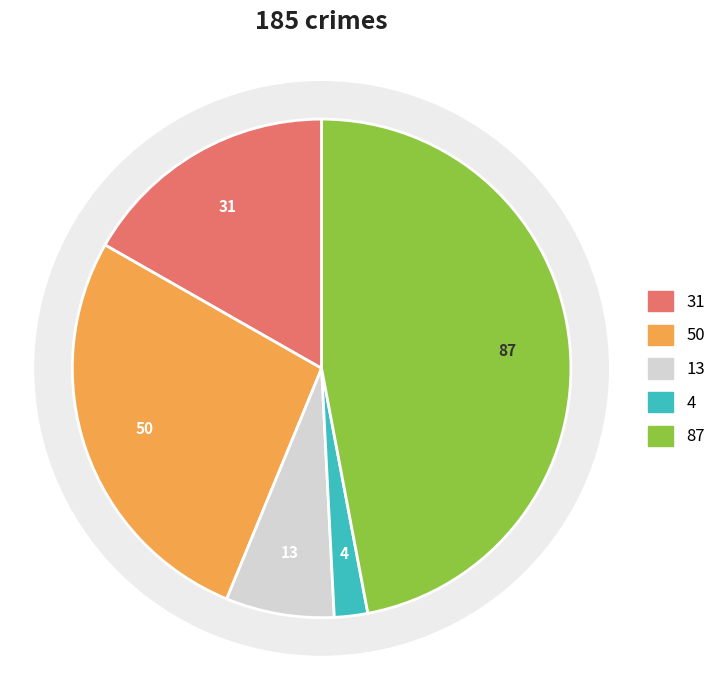

Does Criminal Sexual Assault account for over 50% of the chart?

No